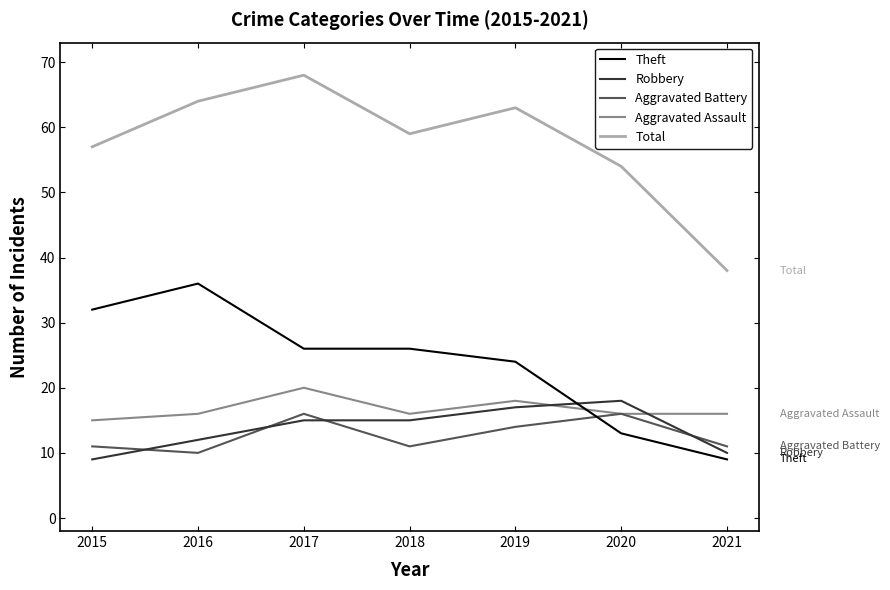

True or false: Theft and Total intersect in this chart.

False